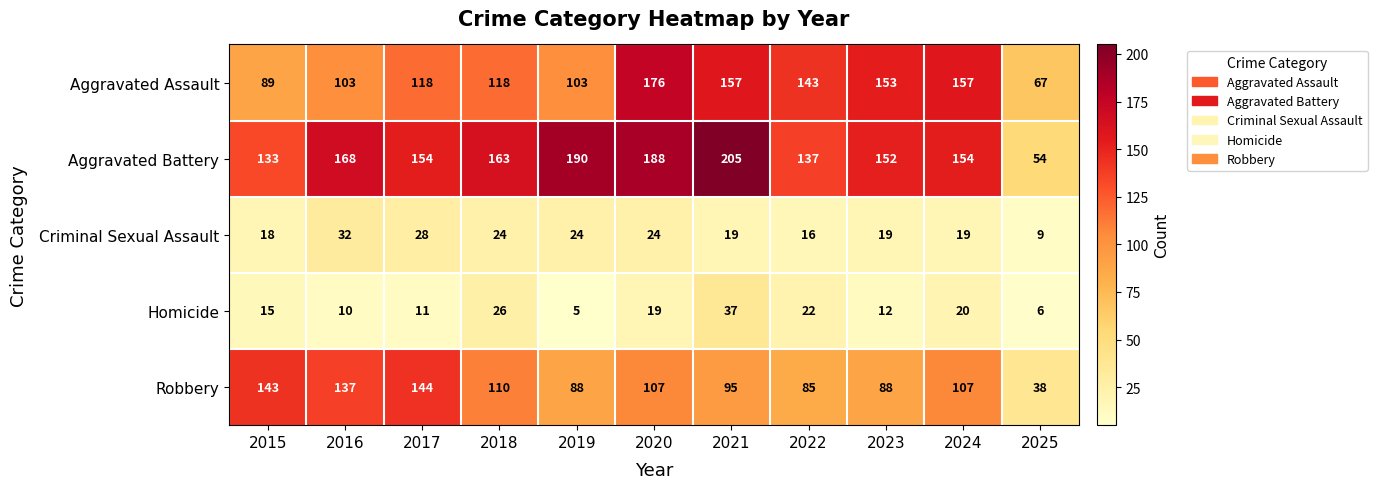

How many data points does each series have?

11